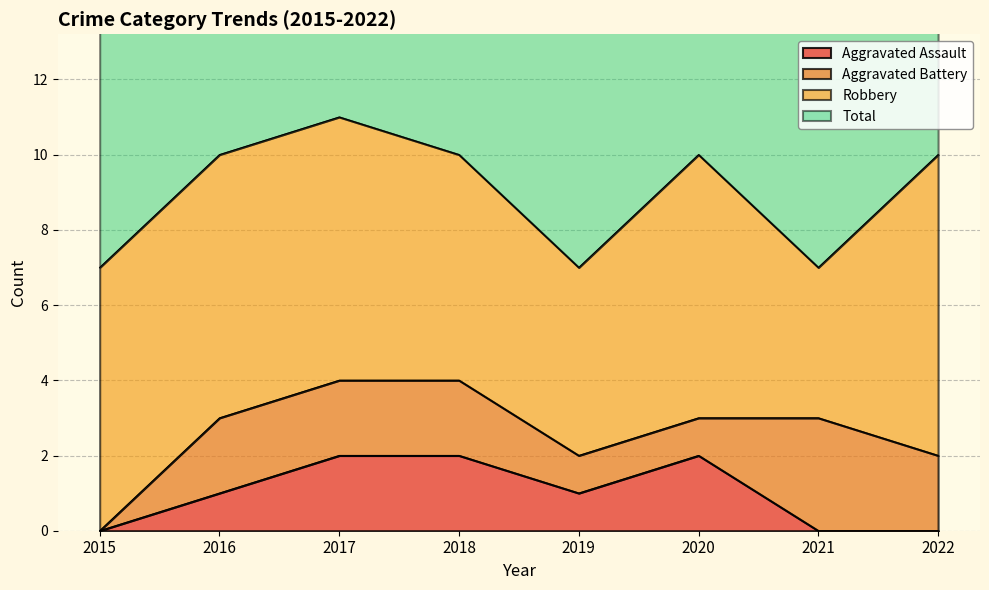

What value does the Total series have at 2016?

10